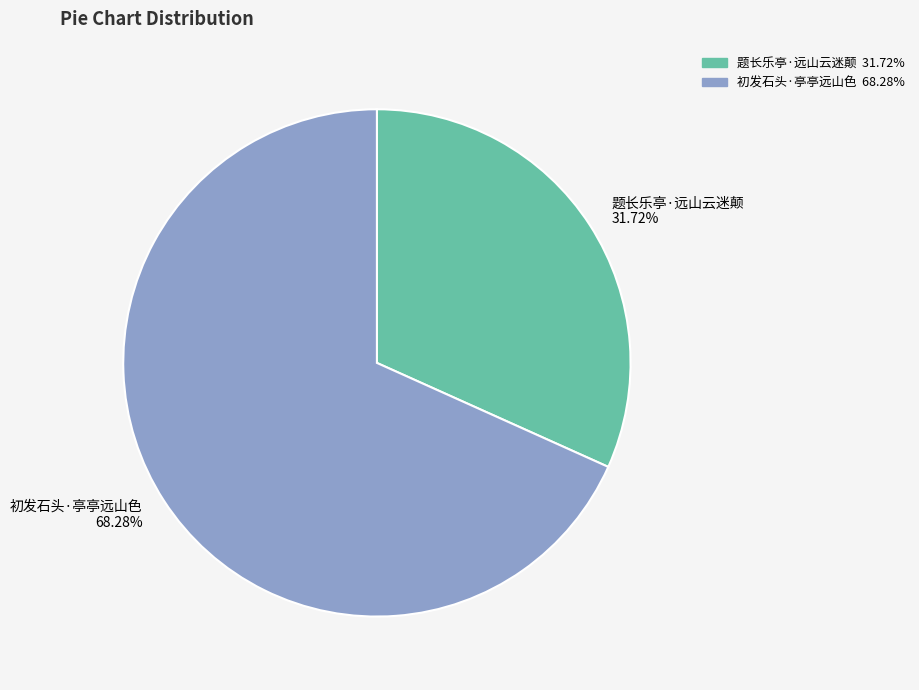

Is it true that 题长乐亭·远山云迷颠 is 43% of the pie?

False